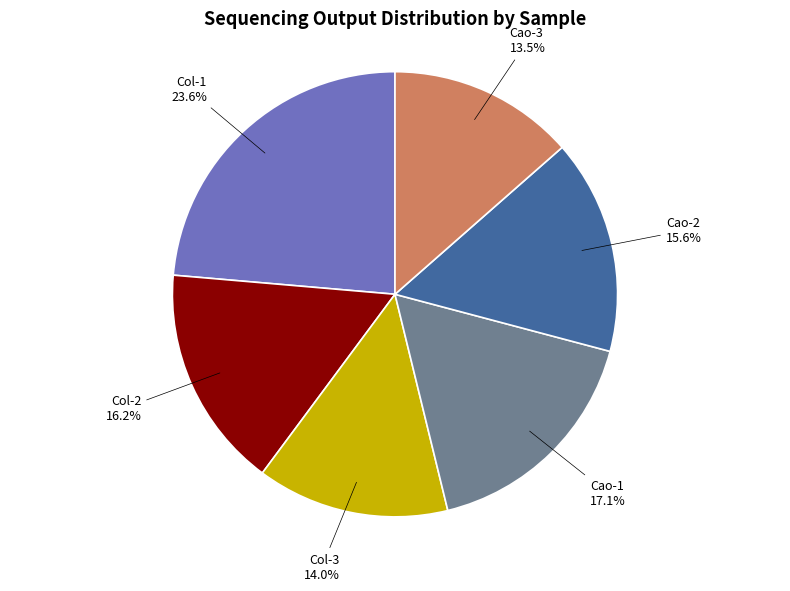

Does any single category account for the majority?

No